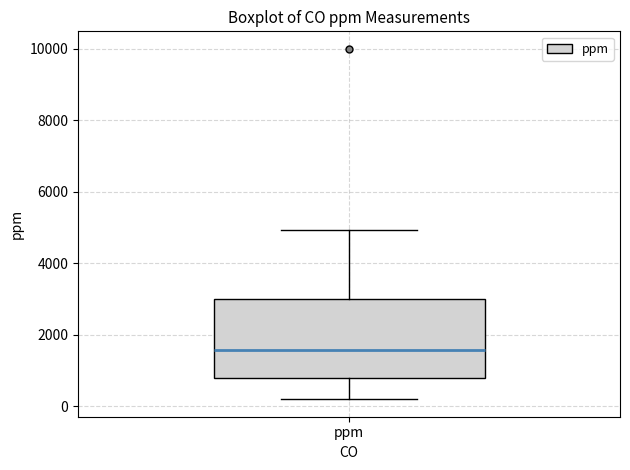

Read this box plot against the y-axis: the position of the median line, the range covered by the box, and the ends of both whiskers. The values are not printed on the chart, so give them approximately, as read against the axis.

median 1600, box 800 to 3000, whiskers 200 to 5000